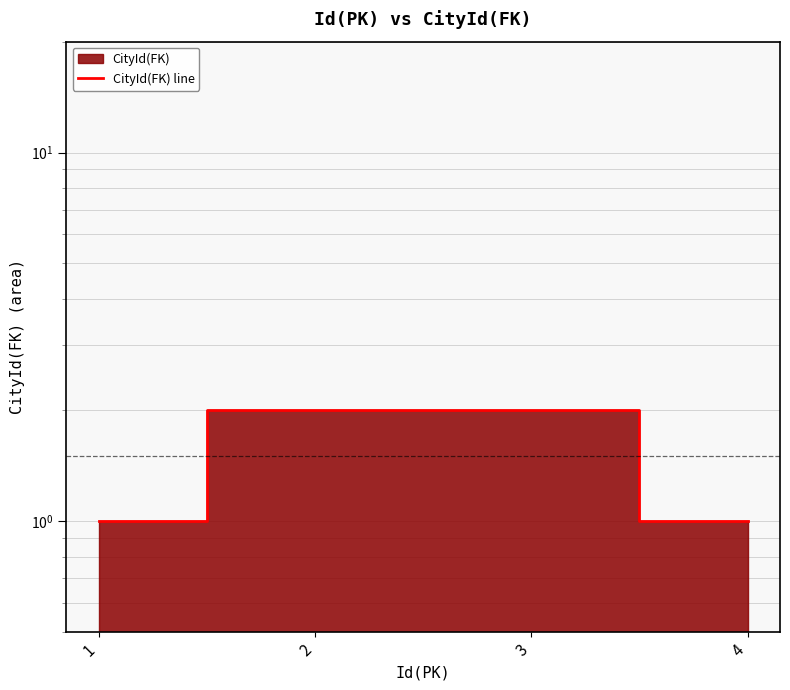

The chart shows a value of 2 at 3. True or false?

True